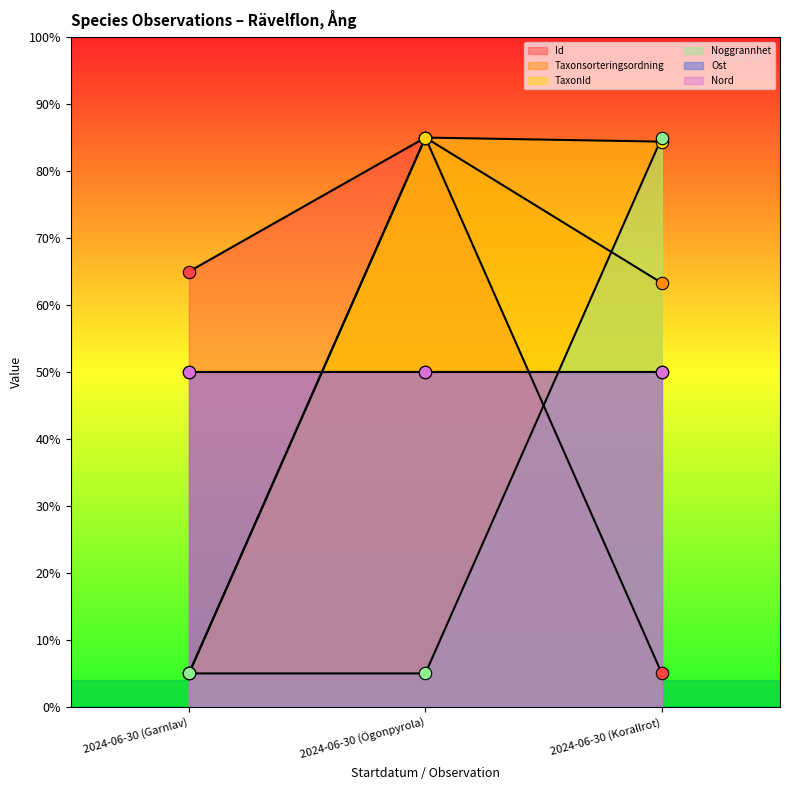

Which series has the largest total across all categories?

TaxonId